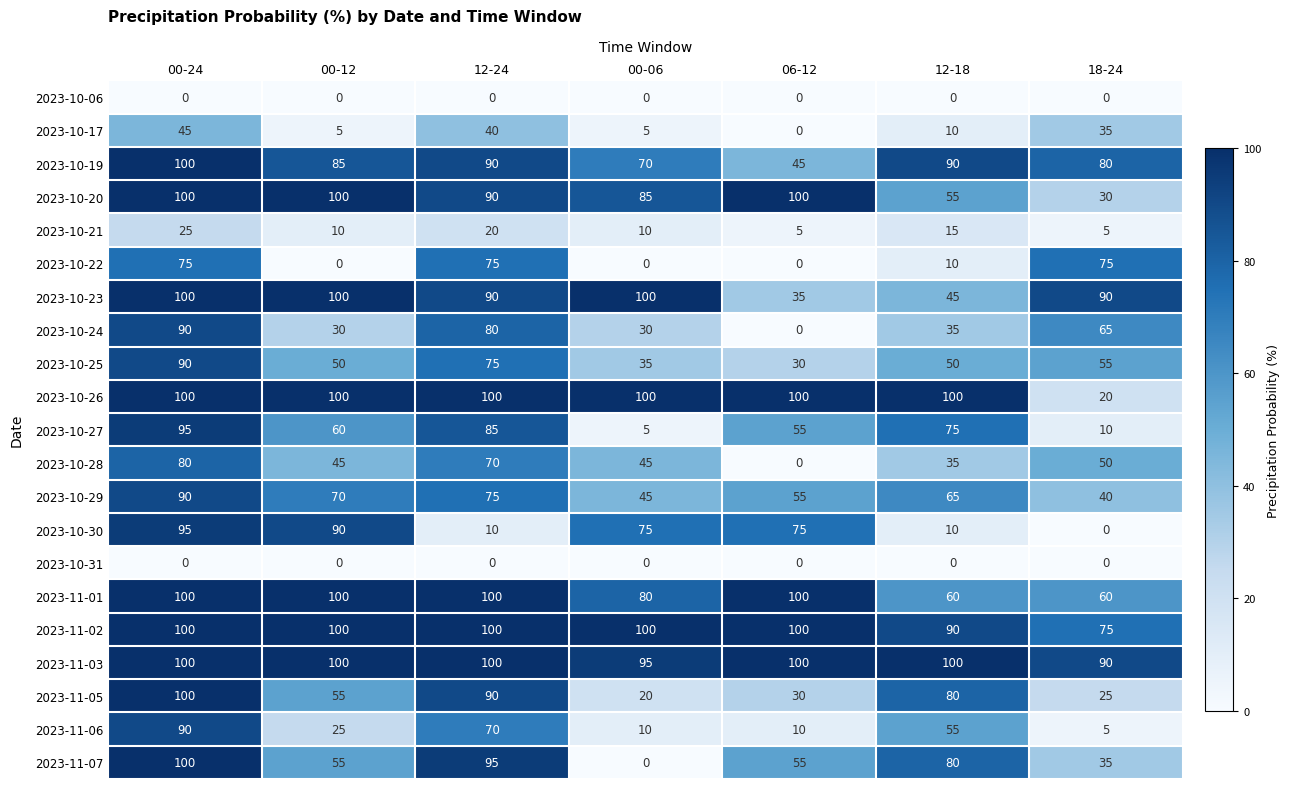

Which series changed the most between 12-24 and 12-18?

2023-10-22